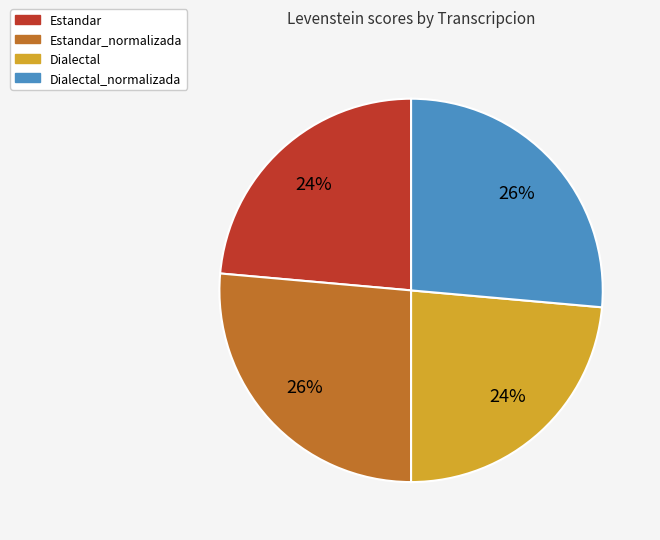

How many slices are in this pie chart?

4